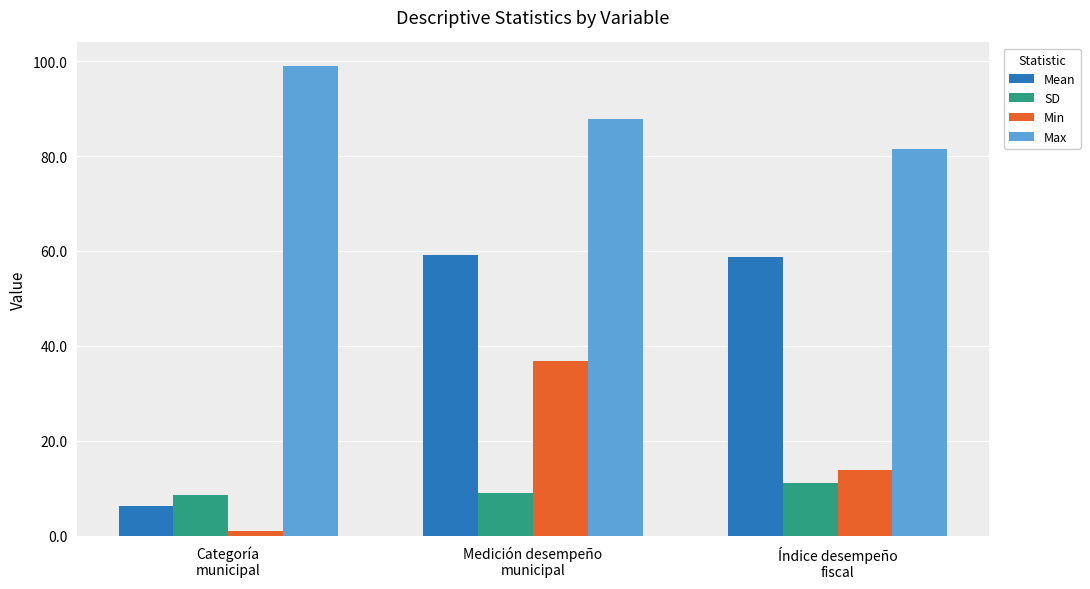

Which series has the largest total across all categories?

Max